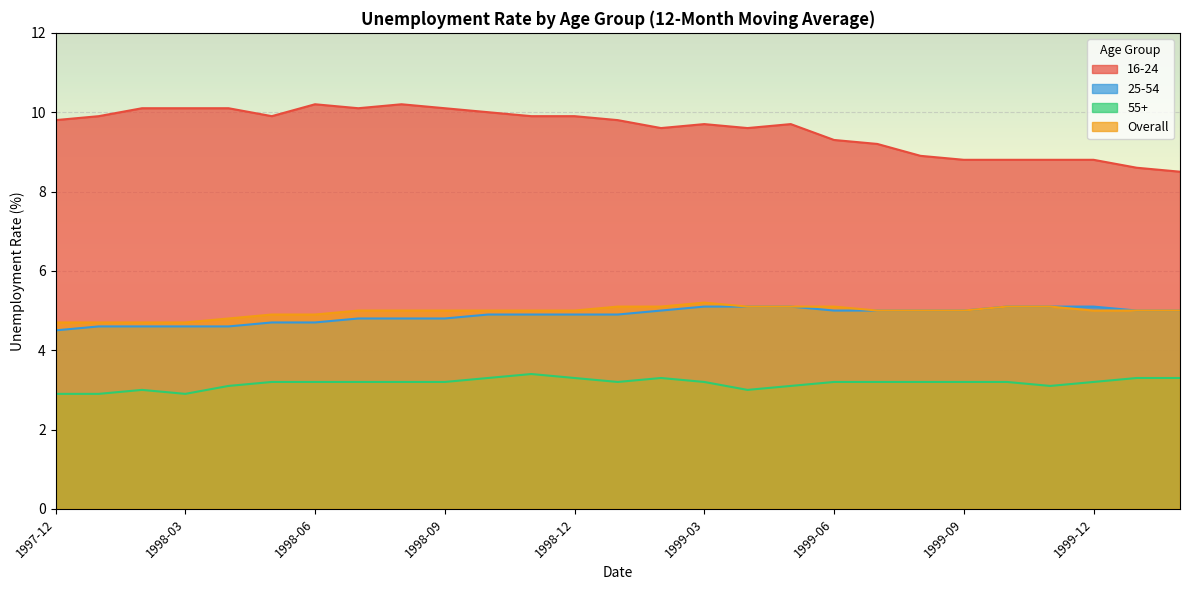

The value of Overall at 2000-02 is 2.2. True or false?

False